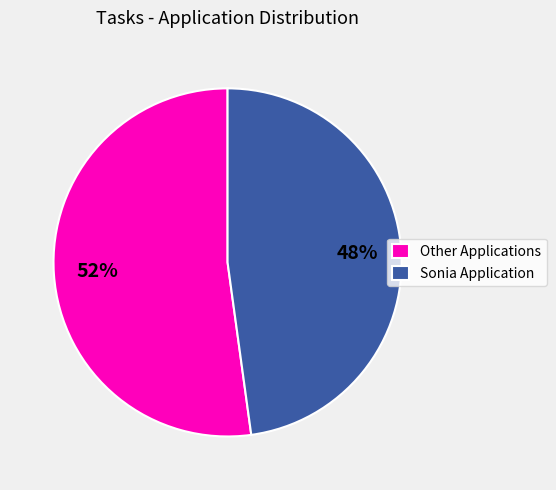

How many segments does this pie chart have?

2